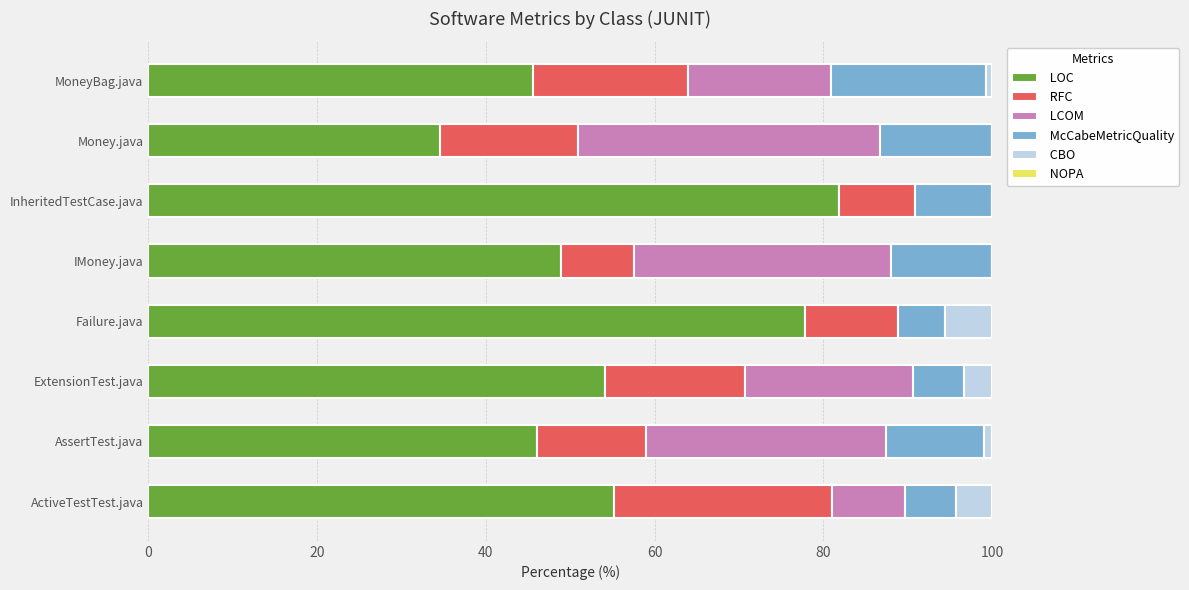

The LOC series shows 10.4 at MoneyBag.java. True or false?

False